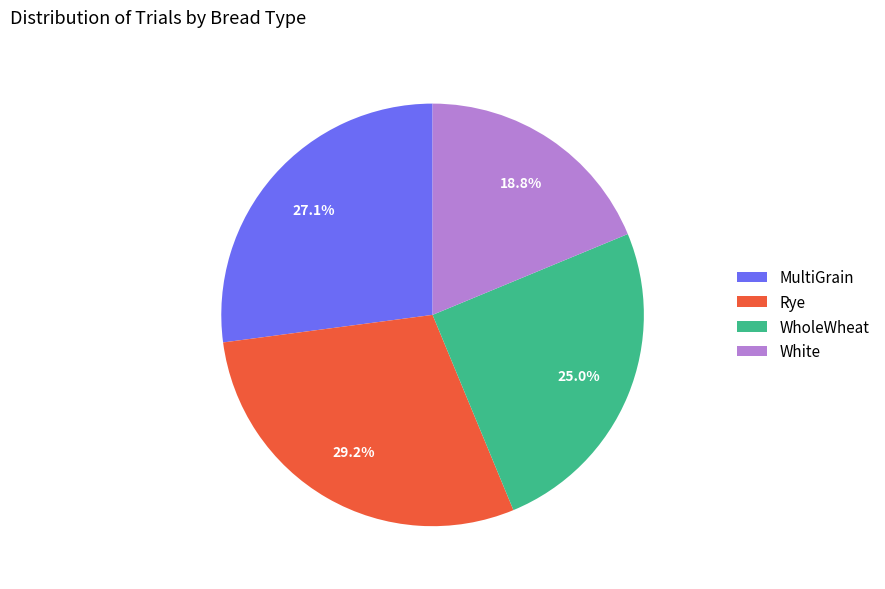

What portion of the pie excludes MultiGrain?

72.9%